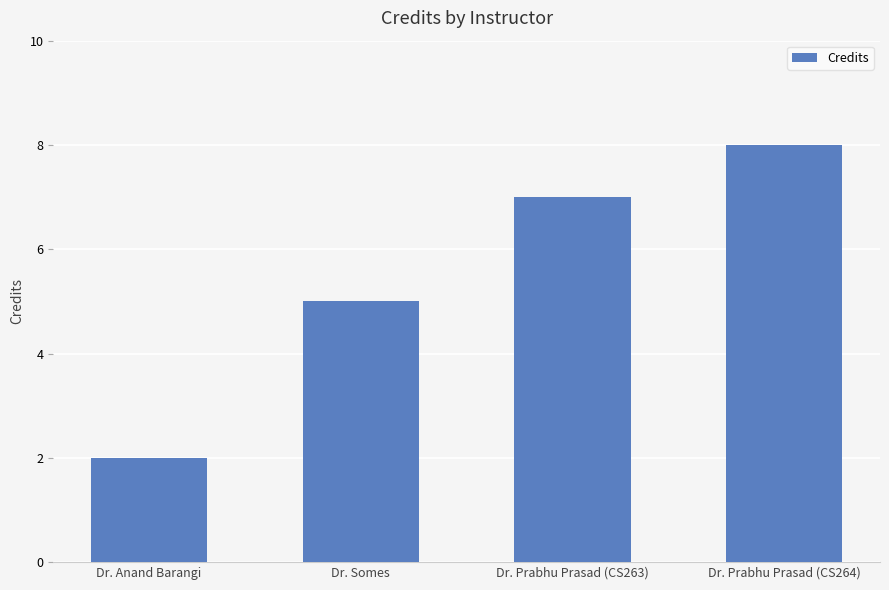

Which has a higher value, Dr. Prabhu Prasad (CS263) or Dr. Anand Barangi?

Dr. Prabhu Prasad (CS263)